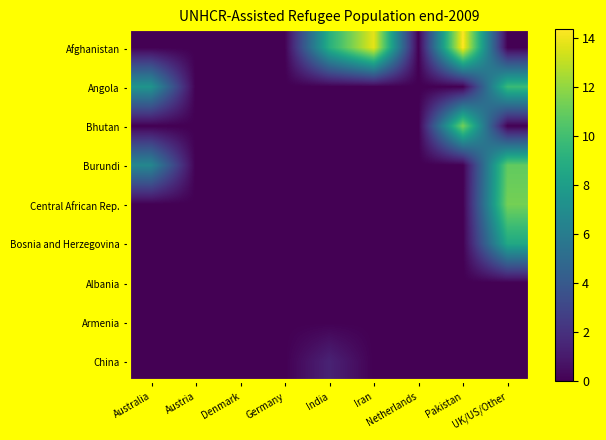

At how many categories does at least one series exceed 6?

5